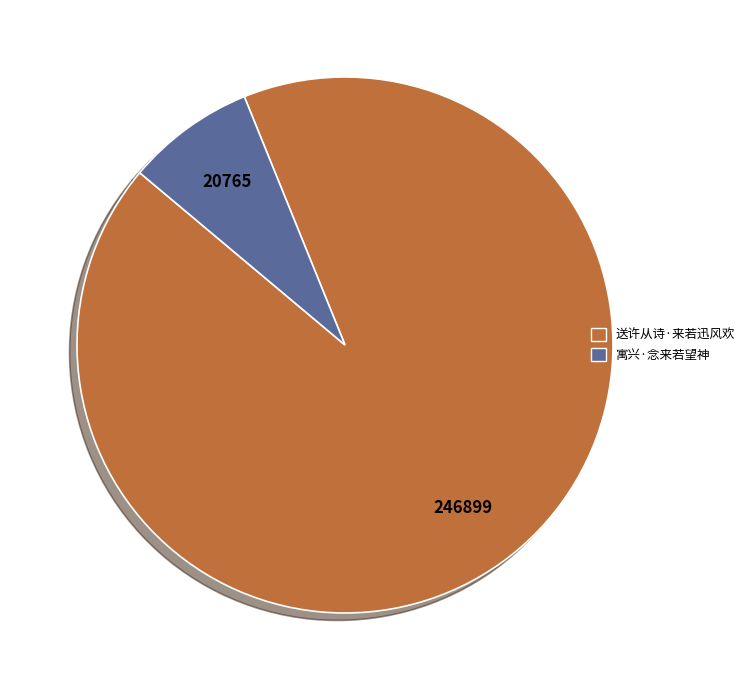

Which category has the smallest portion of the pie?

寓兴·念来若望神